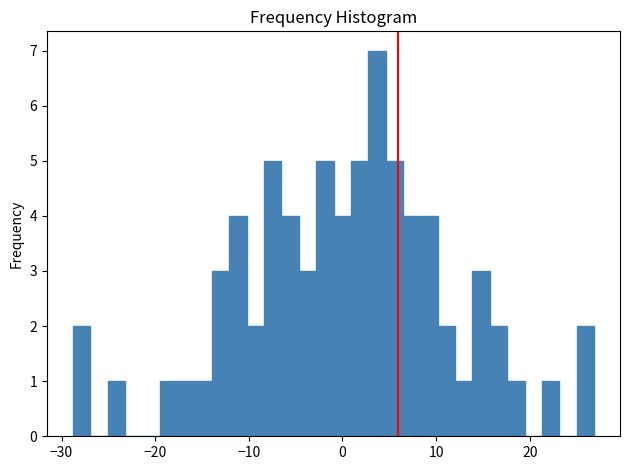

Read against the x-axis, roughly where is the centre of the tallest bar?

4